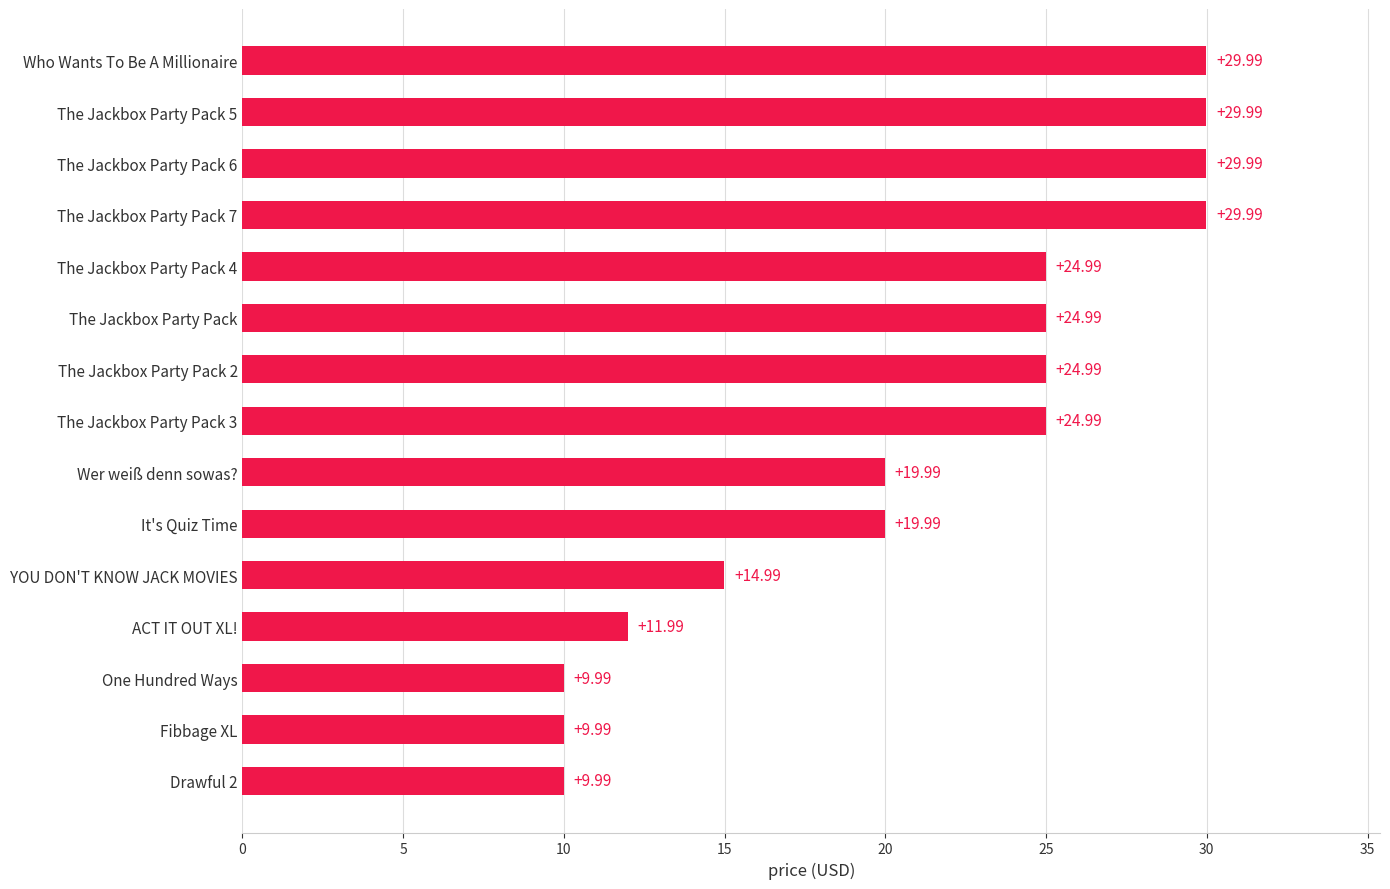

What is the difference between the values at The Jackbox Party Pack 6 and One Hundred Ways?

20.0